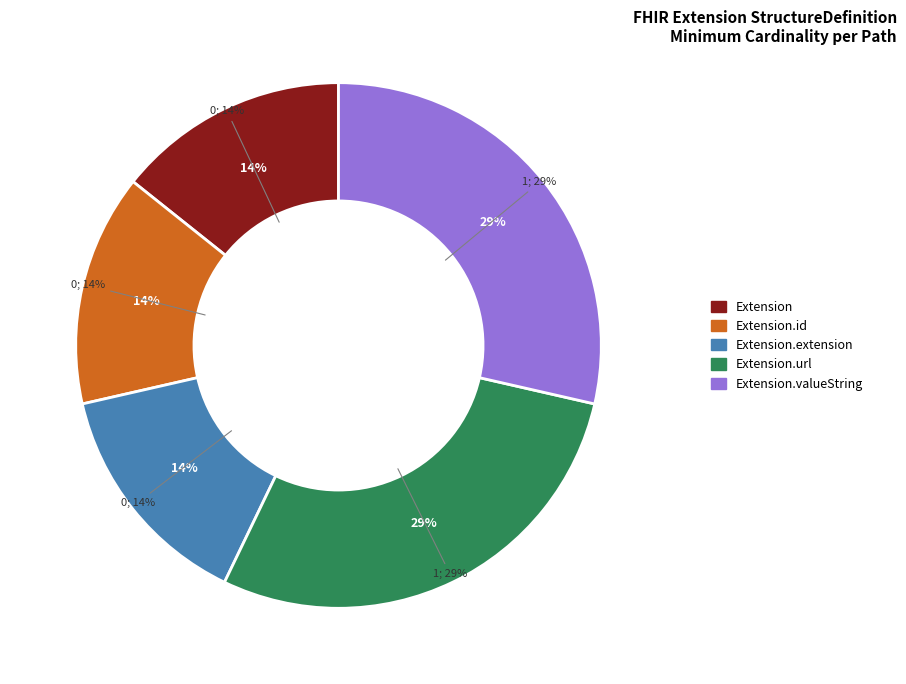

True or false: Extension.extension accounts for 15% of the total.

False